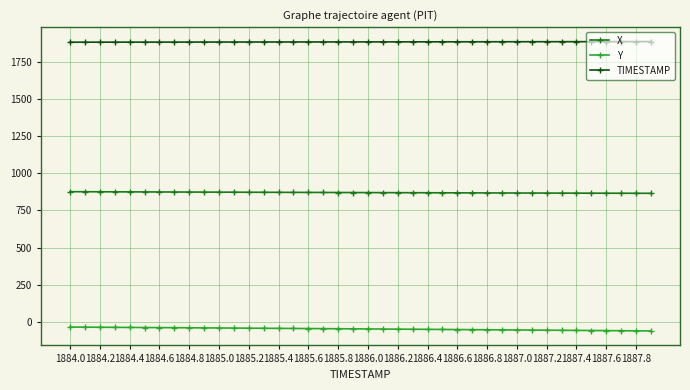

What is the value of the X point at the 30th from the left?

867.7